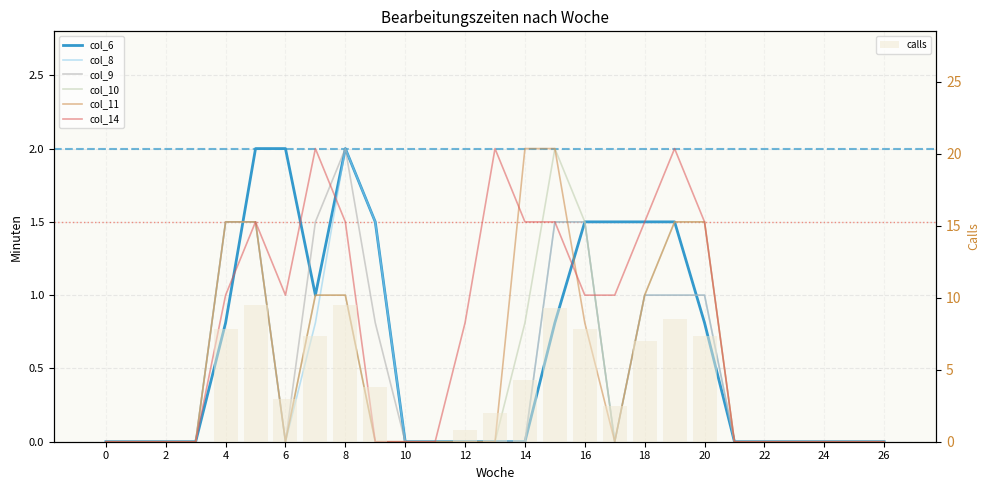

Read the col_10 value at 5.

1.5